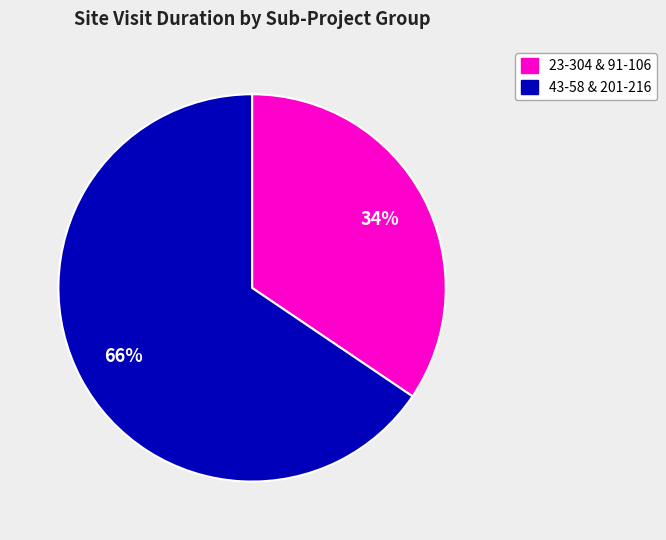

How many slices are in this pie chart?

2